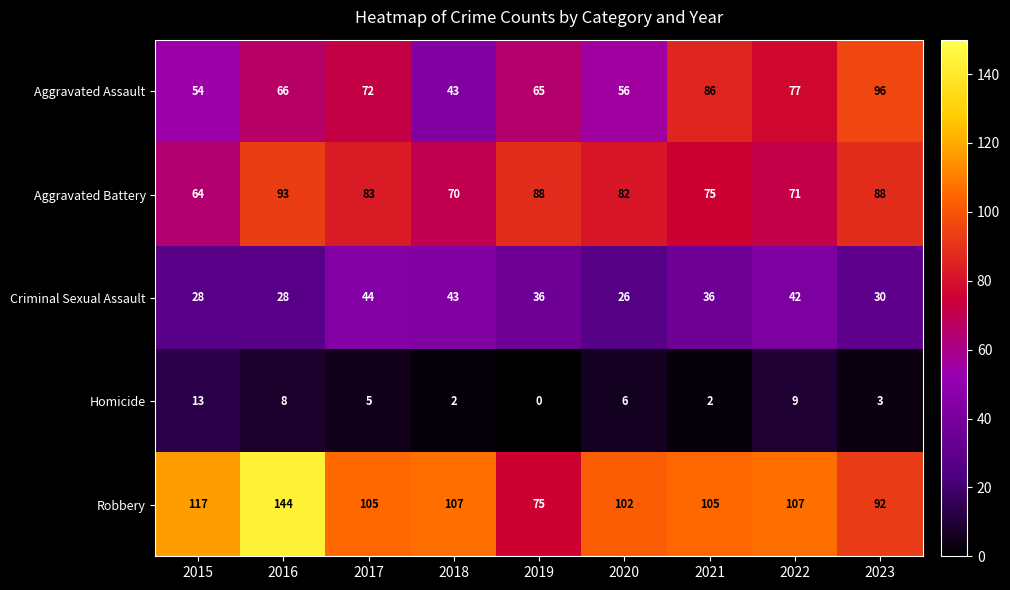

The value of Aggravated Assault at 2018 is 43. True or false?

True